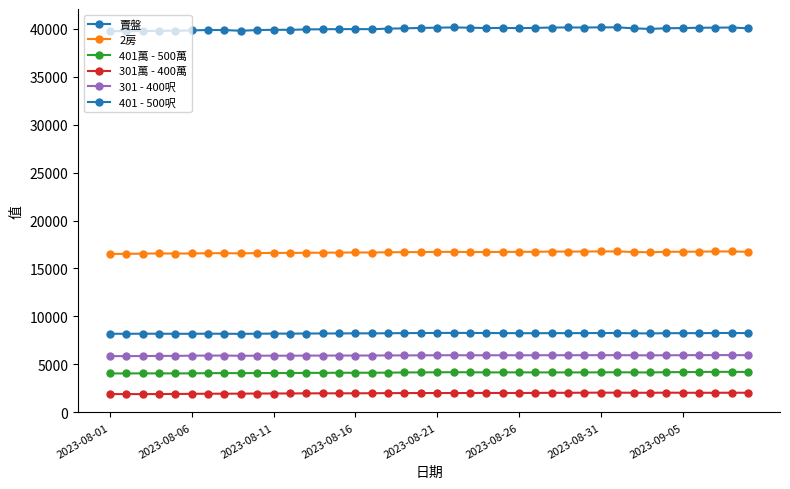

Which series has the widest spread of values?

賣盤